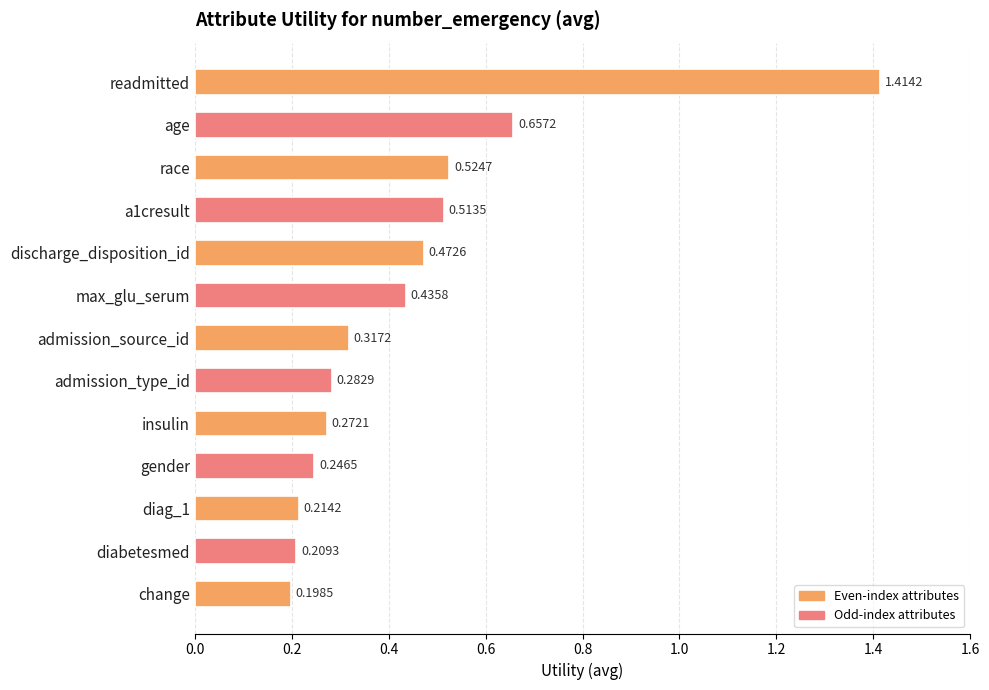

What is the label of the 10th bar from the top?

gender